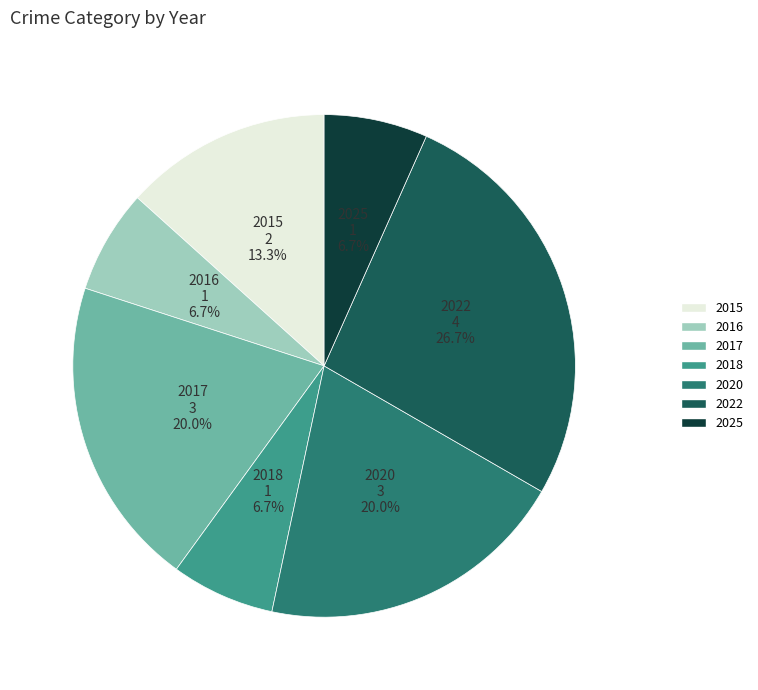

To the nearest percent, what percentage of the pie is 2018?

7%